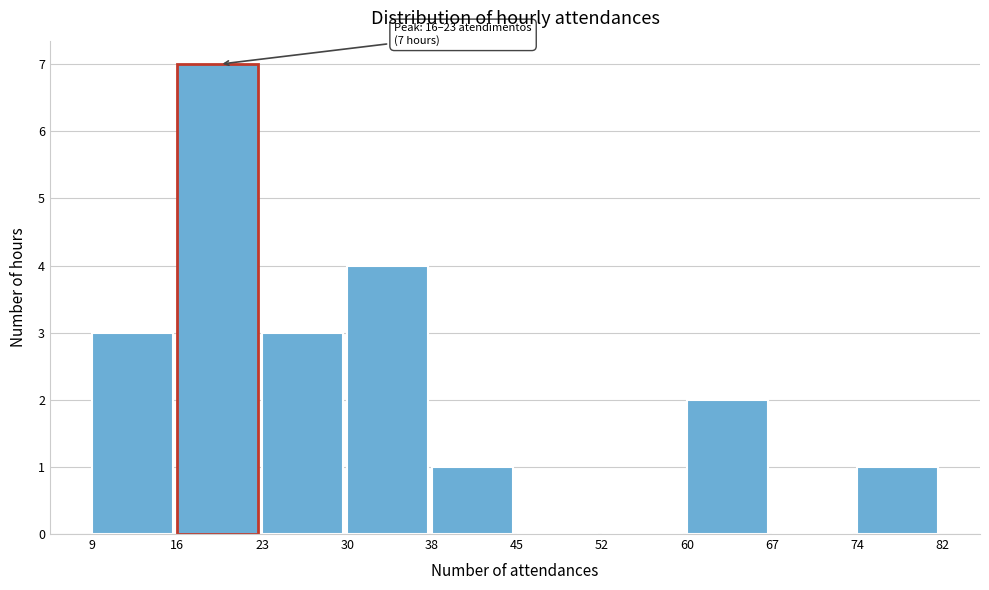

Reading left to right, list all the values displayed in this chart.

9=3	16=7	23=3	30=4	38=1	45=0	52=0	60=2	67=0	74=1